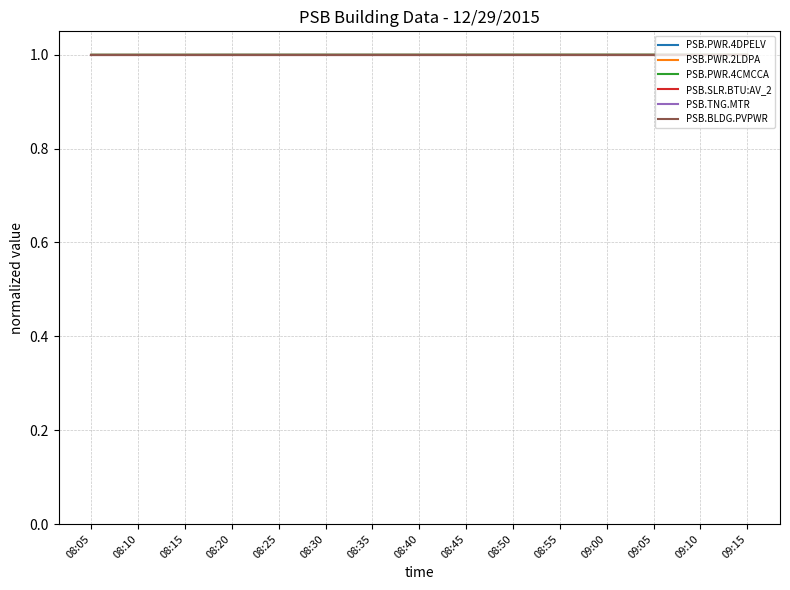

Rank the series at 08:15 from lowest to highest value.

PSB.PWR.4DPELV, PSB.PWR.2LDPA, PSB.PWR.4CMCCA, PSB.SLR.BTU:AV_2, PSB.TNG.MTR, PSB.BLDG.PVPWR